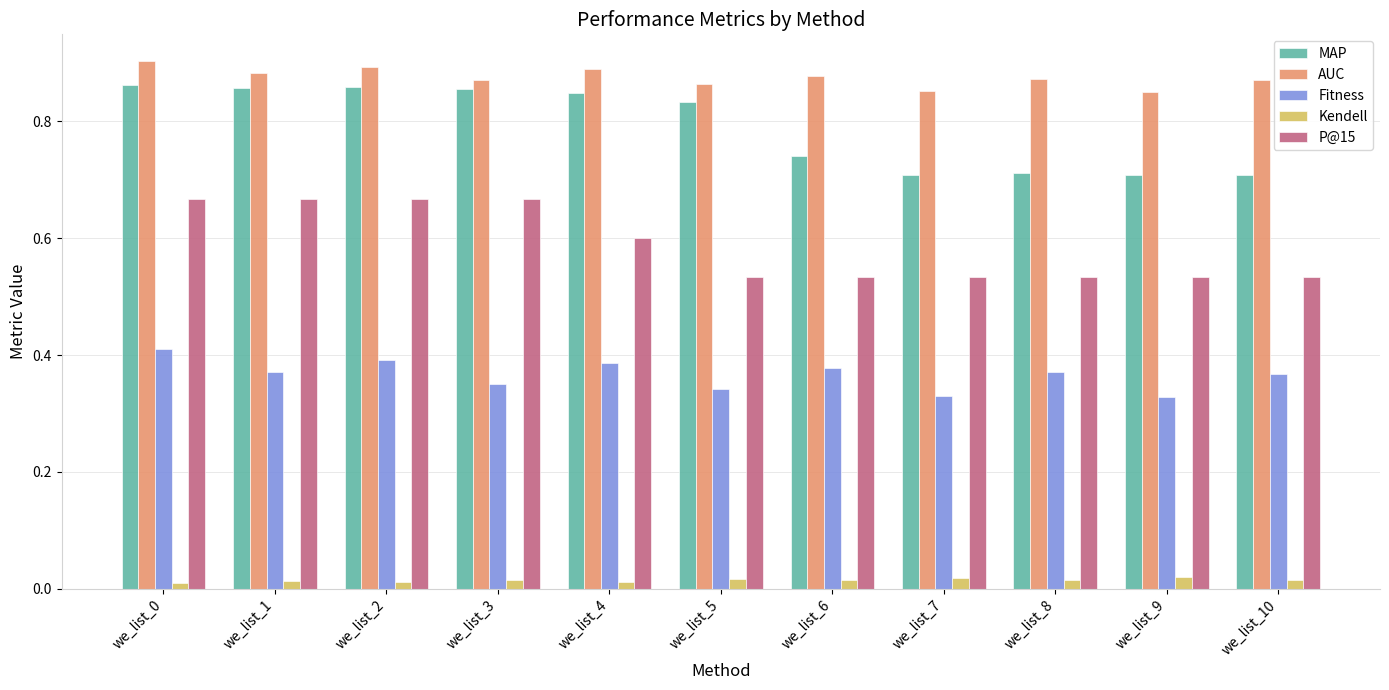

Which series has the widest spread of values?

MAP